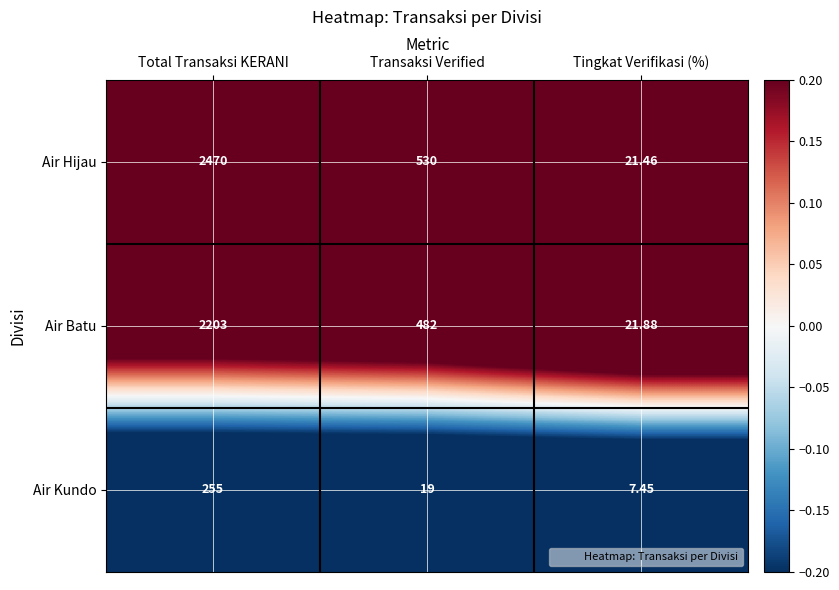

At which category is the sum across all series the highest?

Total Transaksi KERANI